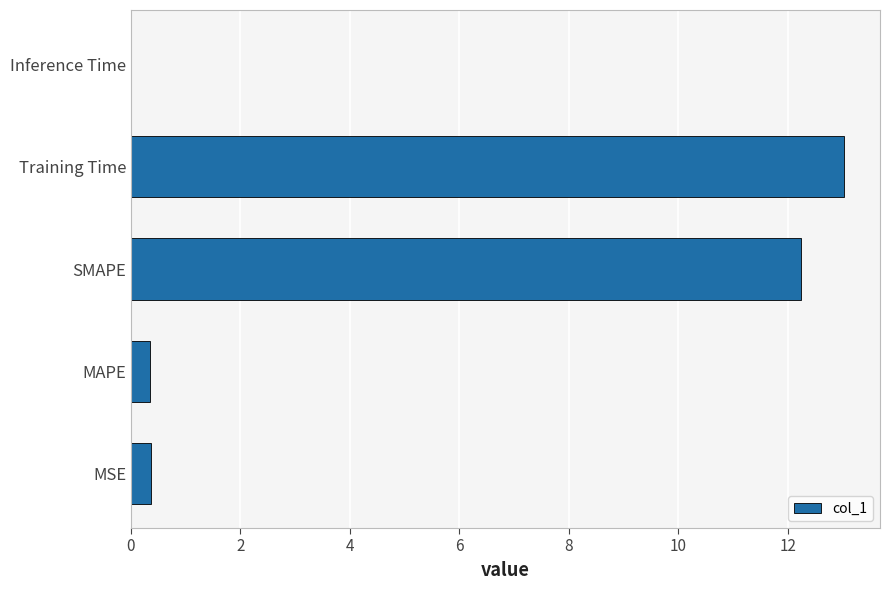

The value at Training Time is 21.0. True or false?

False